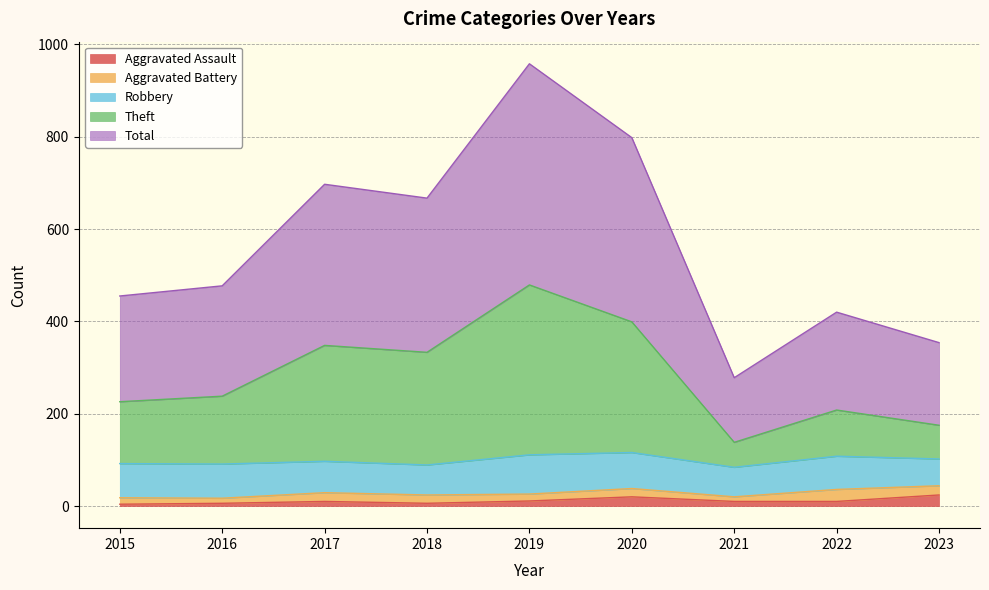

How many interior local peaks does the Theft series have?

3